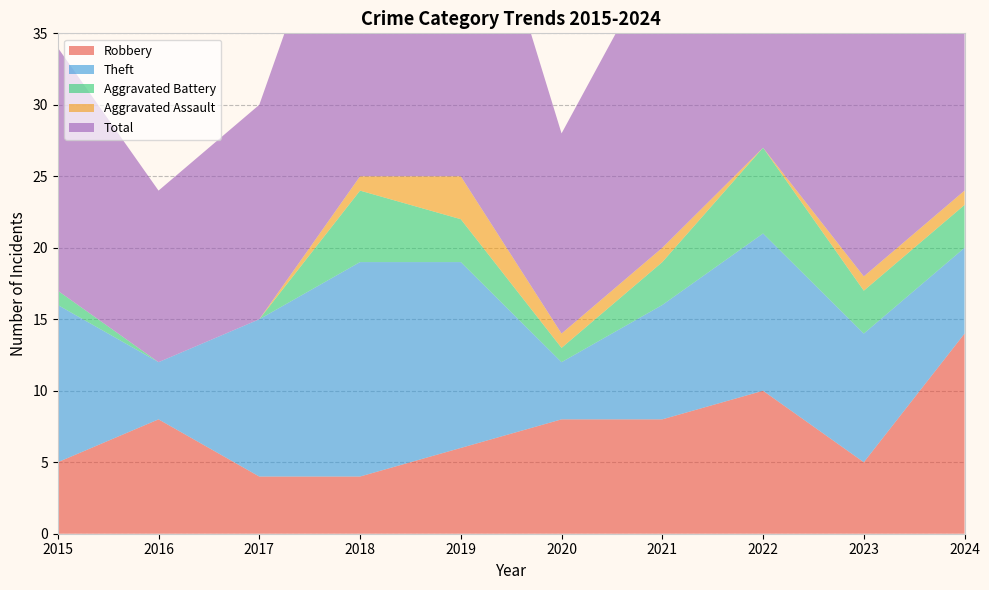

Reading left to right, transcribe all the data shown in this chart.

Robbery: 2015=5	2016=8	2017=4	2018=4	2019=6	2020=8	2021=8	2022=10	2023=5	2024=14
Theft: 2015=11	2016=4	2017=11	2018=15	2019=13	2020=4	2021=8	2022=11	2023=9	2024=6
Aggravated Battery: 2015=1	2016=0	2017=0	2018=5	2019=3	2020=1	2021=3	2022=6	2023=3	2024=3
Aggravated Assault: 2015=0	2016=0	2017=0	2018=1	2019=3	2020=1	2021=1	2022=0	2023=1	2024=1
Total: 2015=17	2016=12	2017=15	2018=25	2019=26	2020=14	2021=21	2022=28	2023=18	2024=24